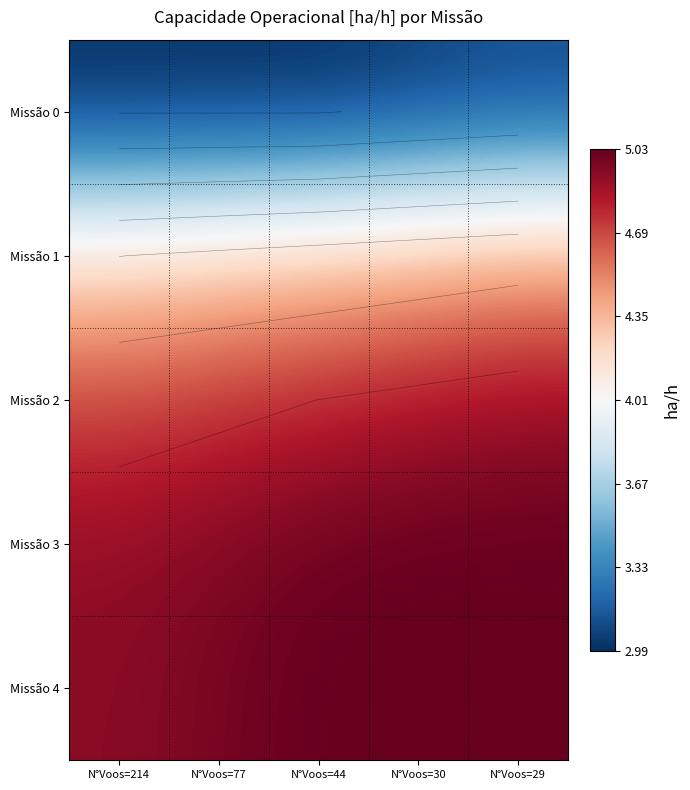

What is the difference between the second highest and minimum values in the Missão 1 series?

0.1